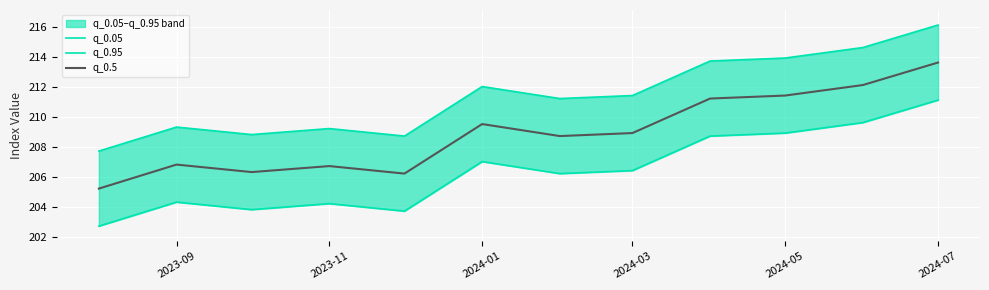

How many series are shown in this chart?

3